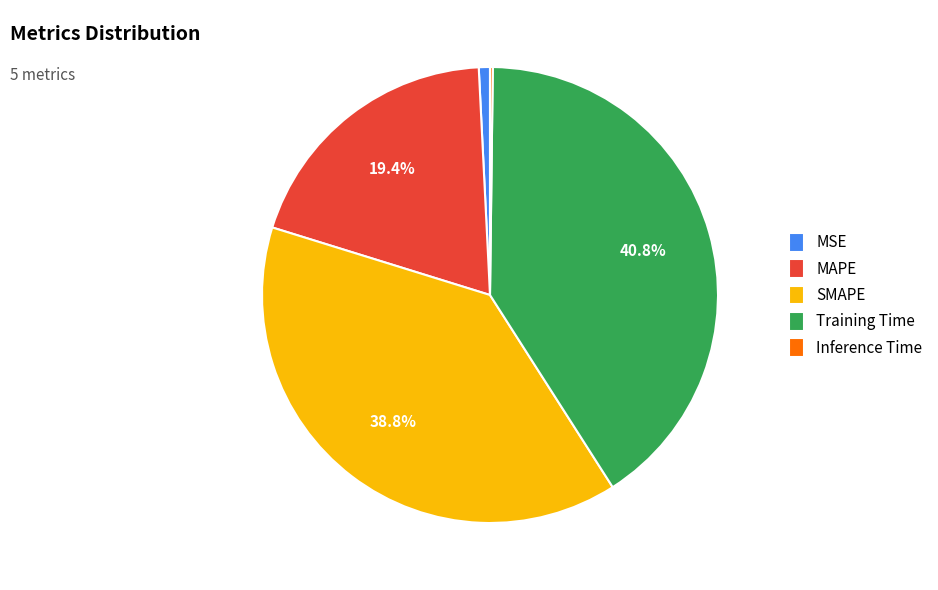

Do MSE and Training Time together represent more than half of the pie?

No